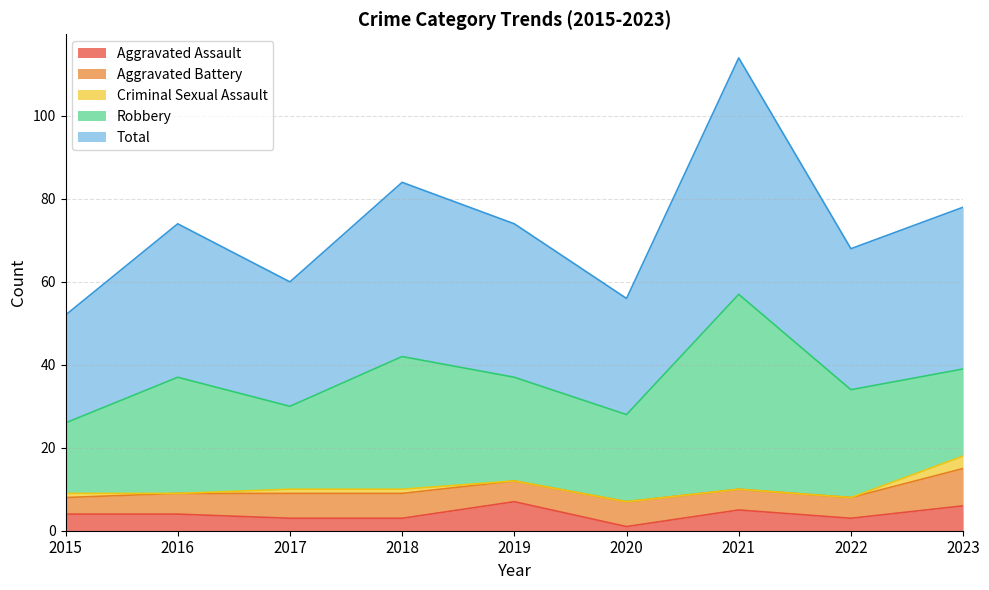

What is the difference between the Criminal Sexual Assault values at 2021 and 2017?

1